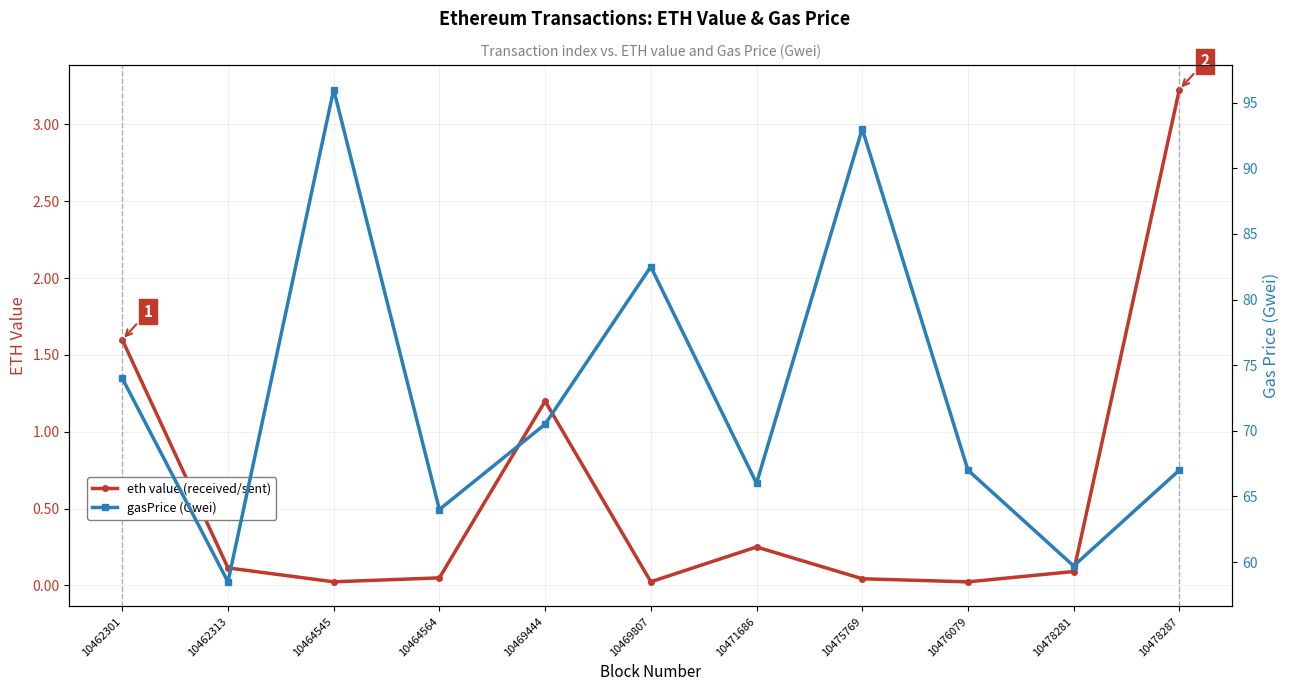

At which category is the sum across all series the highest?

10464545